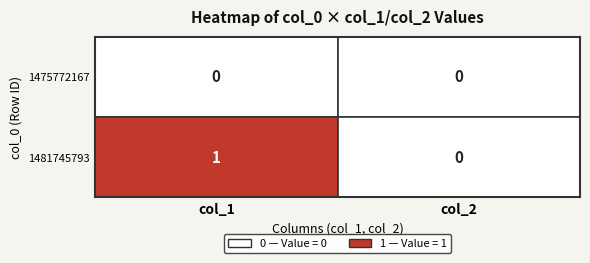

Between 0 and 1, which series saw the biggest shift?

1481745793